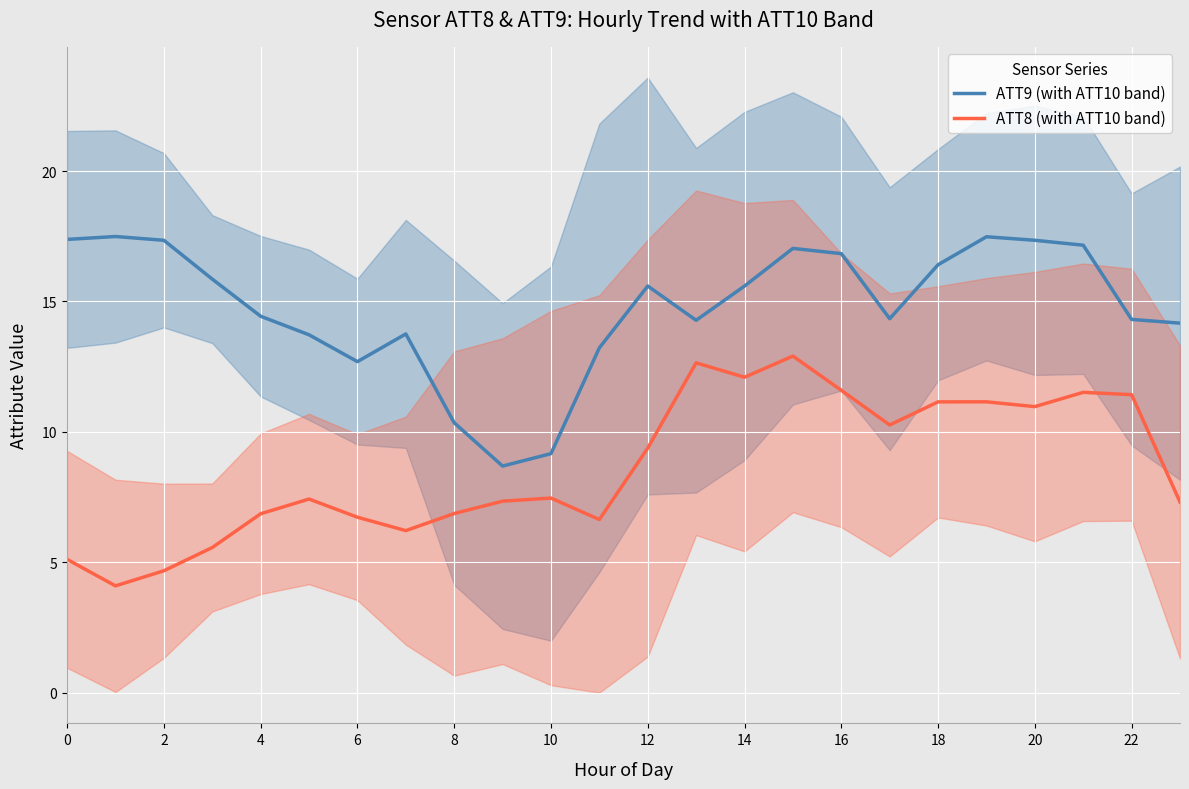

Which series has the largest range (max minus min)?

ATT8 (with ATT10 band)